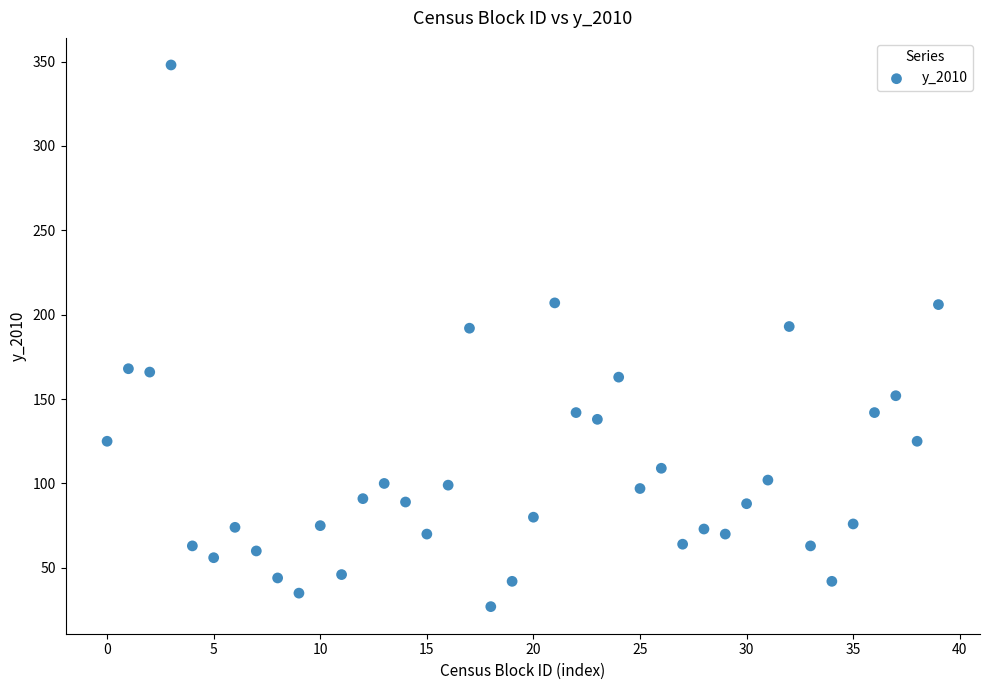

What is the range of Y values (max minus min)?

321